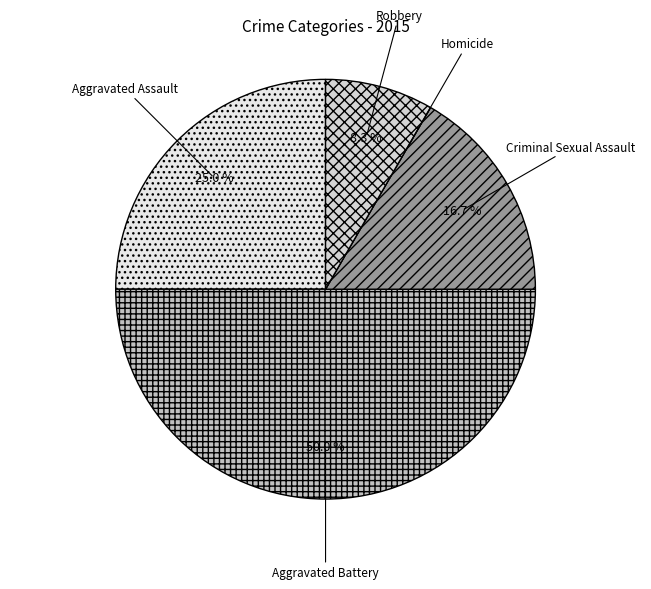

Which category has the biggest portion of the pie?

Aggravated Battery